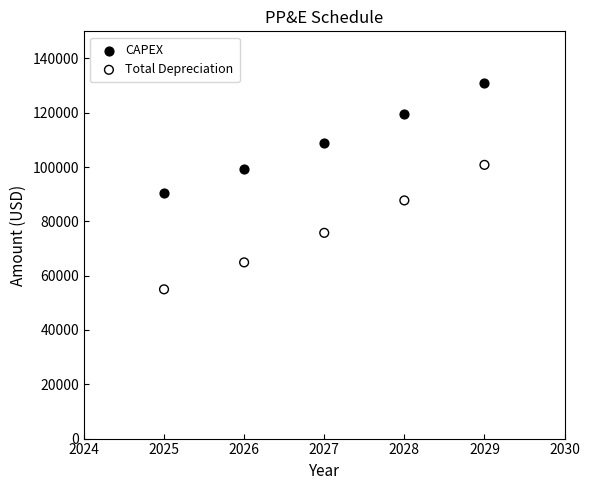

Across all data points, what is the range of X values (max minus min)?

4.0